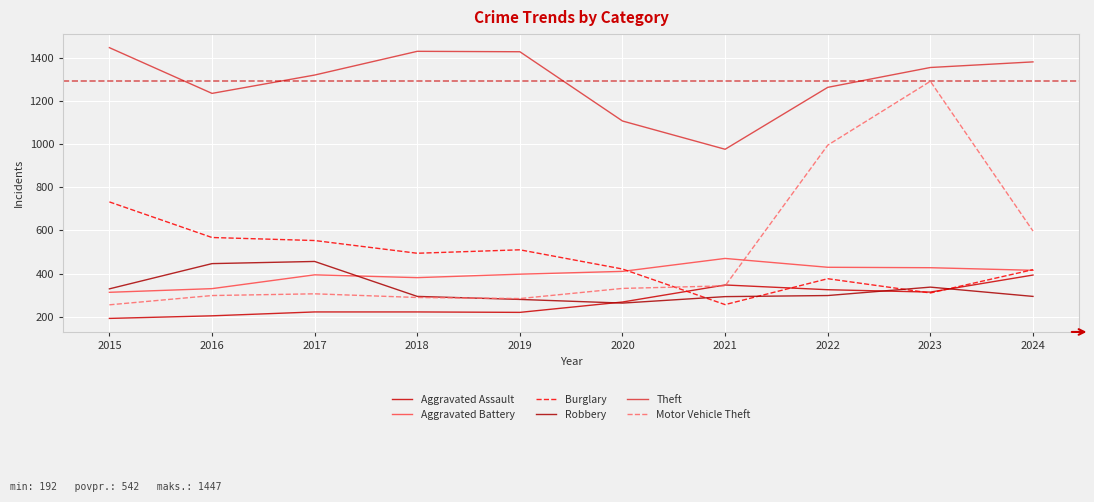

Reading left to right, extract all data points from this chart.

Aggravated Assault: 2015=192	2016=204	2017=222	2018=222	2019=220	2020=268	2021=347	2022=325	2023=314	2024=393
Aggravated Battery: 2015=313	2016=330	2017=394	2018=381	2019=397	2020=410	2021=470	2022=429	2023=427	2024=415
Burglary: 2015=732	2016=567	2017=553	2018=494	2019=510	2020=421	2021=256	2022=376	2023=310	2024=418
Robbery: 2015=329	2016=446	2017=456	2018=294	2019=280	2020=263	2021=293	2022=298	2023=337	2024=294
Theft: 2015=1447	2016=1235	2017=1320	2018=1430	2019=1428	2020=1107	2021=976	2022=1263	2023=1355	2024=1381
Motor Vehicle Theft: 2015=255	2016=298	2017=306	2018=289	2019=284	2020=331	2021=343	2022=995	2023=1291	2024=597